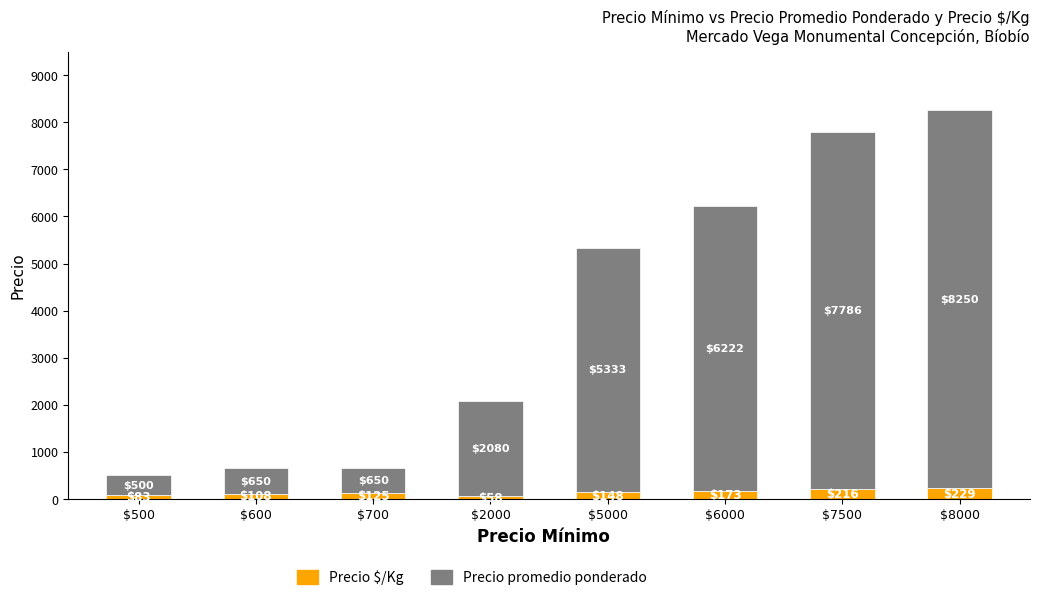

Reading left to right, transcribe the values for Precio $/Kg.

83	108	125	58	148	173	216	229